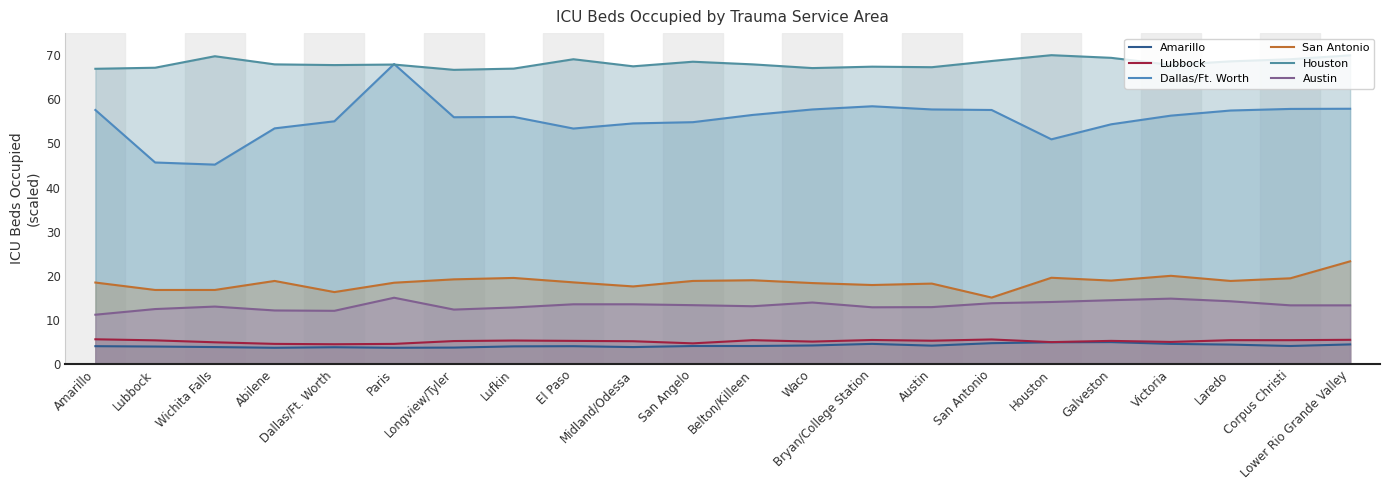

At which label is Lubbock closest to 5?

Victoria